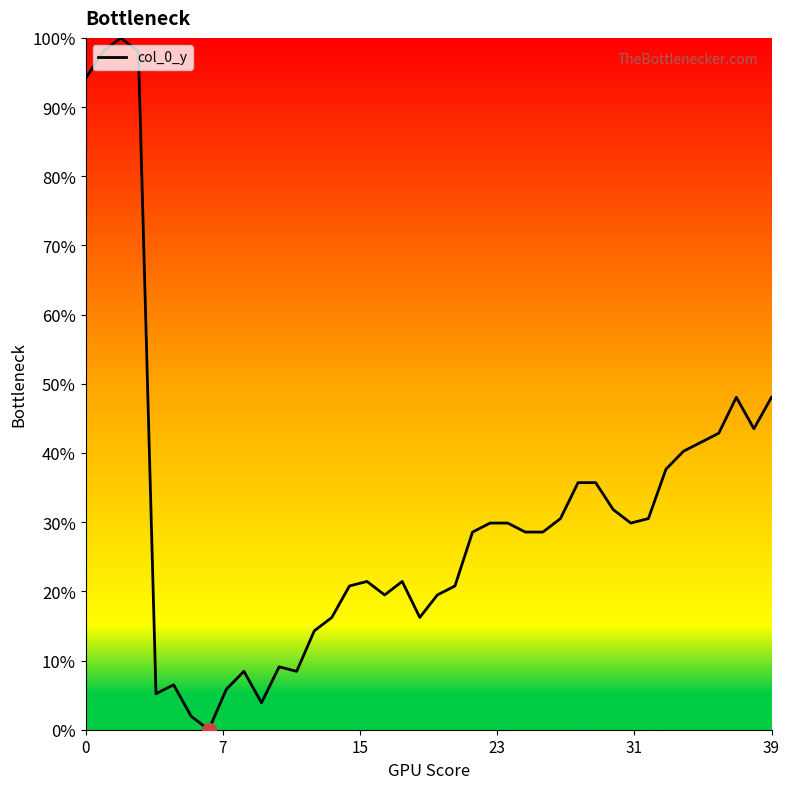

What is the maximum value shown in the chart?

1.0